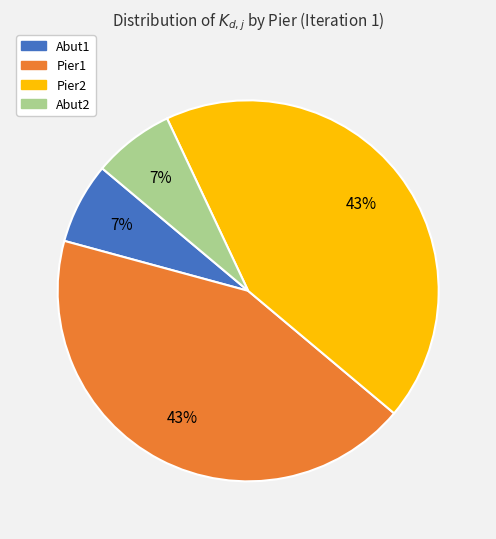

To the nearest percent, what portion does Abut1 represent?

7%